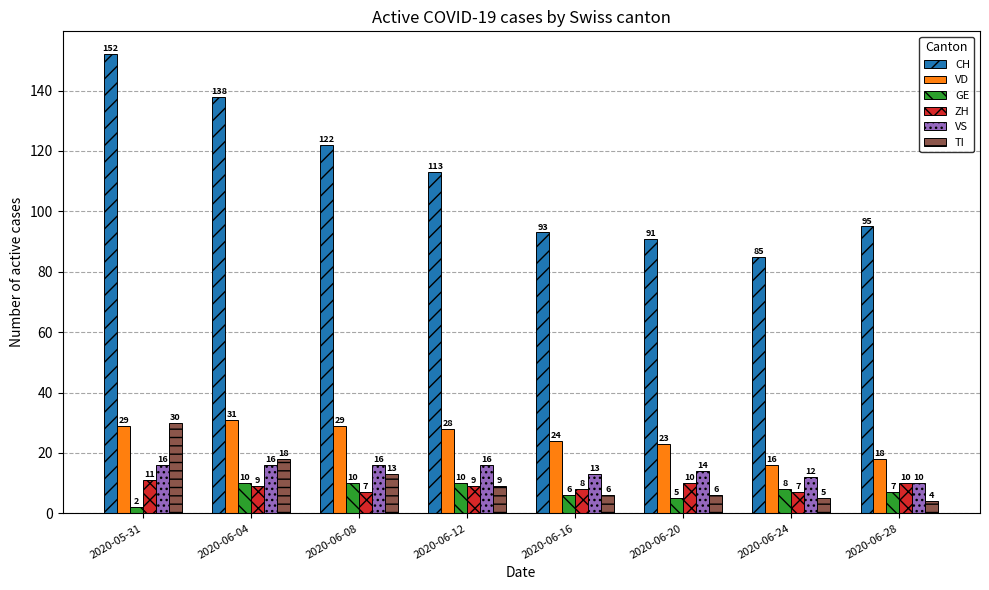

The CH series shows 165 at 2020-06-12. True or false?

False